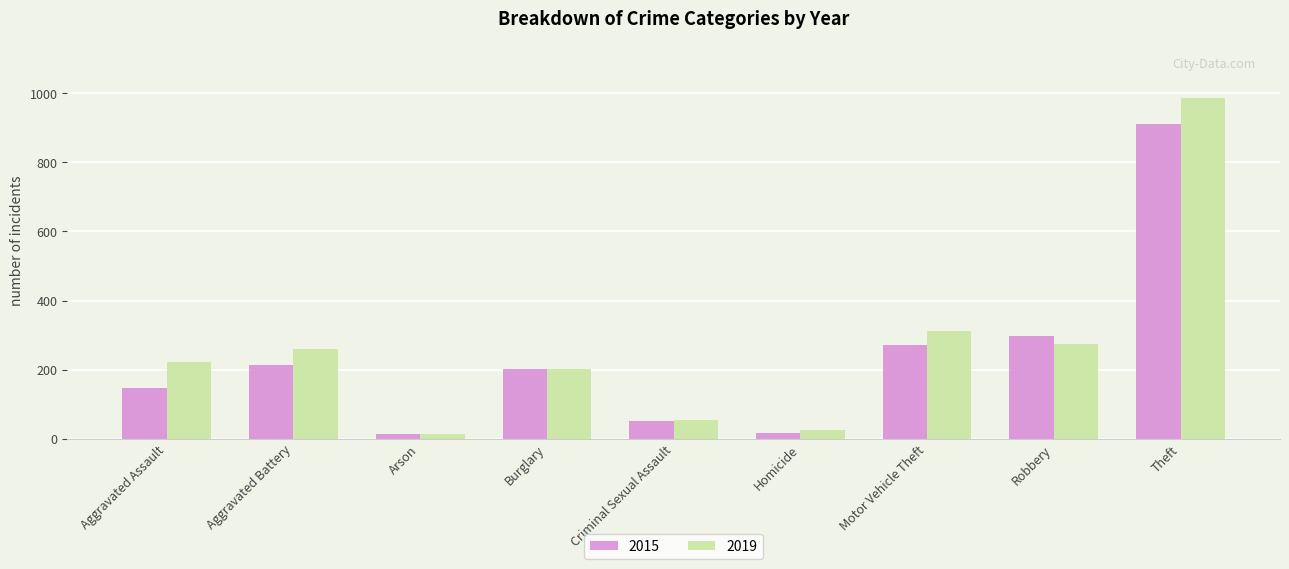

List the series in order of their overall mean, lowest first.

2015, 2019